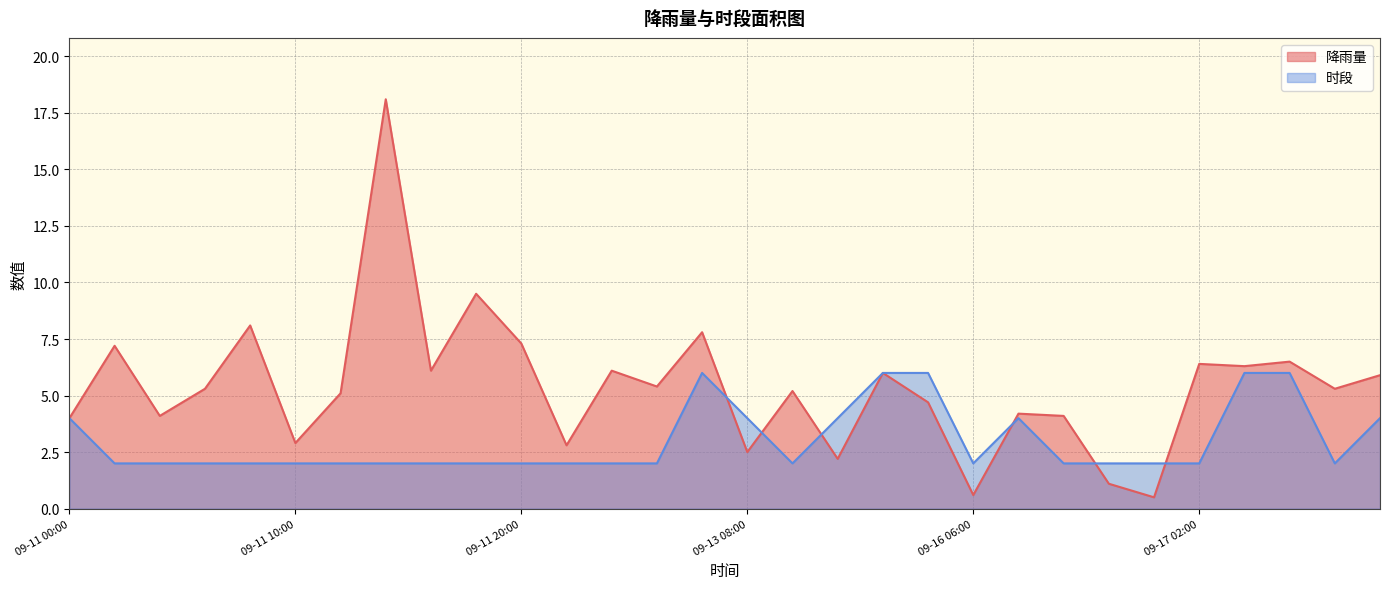

Reading left to right, what are all the values shown in this chart?

降雨量: 09-11 00:00=4.0	09-11 02:00=7.2	09-11 04:00=4.1	09-11 06:00=5.3	09-11 08:00=8.1	09-11 10:00=2.9	09-11 12:00=5.1	09-11 14:00=18.1	09-11 16:00=6.1	09-11 18:00=9.5	09-11 20:00=7.3	09-11 22:00=2.8	09-12 00:00=6.1	09-12 02:00=5.4	09-12 08:00=7.8	09-13 08:00=2.5	09-13 10:00=5.2	09-13 14:00=2.2	09-13 20:00=6.0	09-14 02:00=4.7	09-16 06:00=0.6	09-16 14:00=4.2	09-16 16:00=4.1	09-16 20:00=1.1	09-16 22:00=0.5	09-17 02:00=6.4	09-17 08:00=6.3	09-17 14:00=6.5	09-17 16:00=5.3	09-17 20:00=5.9
时段: 09-11 00:00=4.0	09-11 02:00=2.0	09-11 04:00=2.0	09-11 06:00=2.0	09-11 08:00=2.0	09-11 10:00=2.0	09-11 12:00=2.0	09-11 14:00=2.0	09-11 16:00=2.0	09-11 18:00=2.0	09-11 20:00=2.0	09-11 22:00=2.0	09-12 00:00=2.0	09-12 02:00=2.0	09-12 08:00=6.0	09-13 08:00=4.0	09-13 10:00=2.0	09-13 14:00=4.0	09-13 20:00=6.0	09-14 02:00=6.0	09-16 06:00=2.0	09-16 14:00=4.0	09-16 16:00=2.0	09-16 20:00=2.0	09-16 22:00=2.0	09-17 02:00=2.0	09-17 08:00=6.0	09-17 14:00=6.0	09-17 16:00=2.0	09-17 20:00=4.0